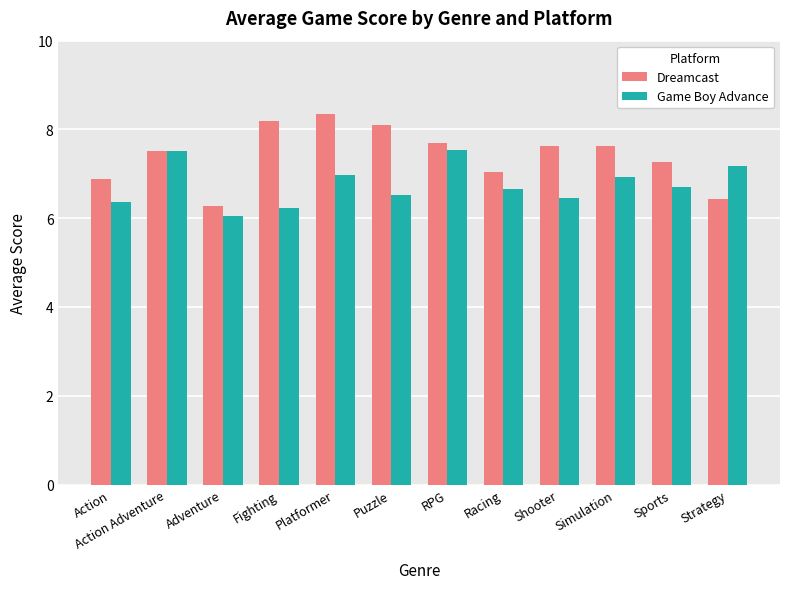

How many groups of bars are there?

12